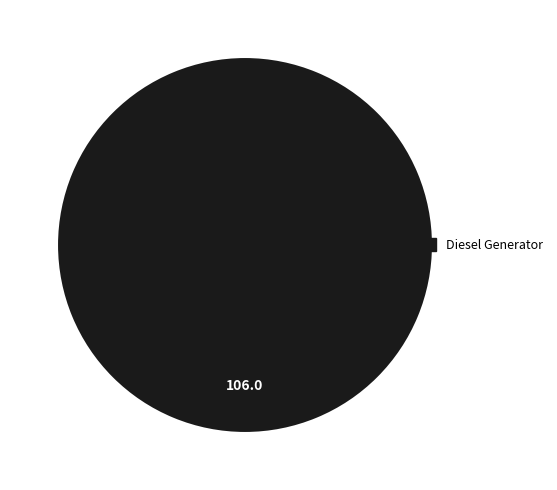

Does any single category account for the majority?

Yes